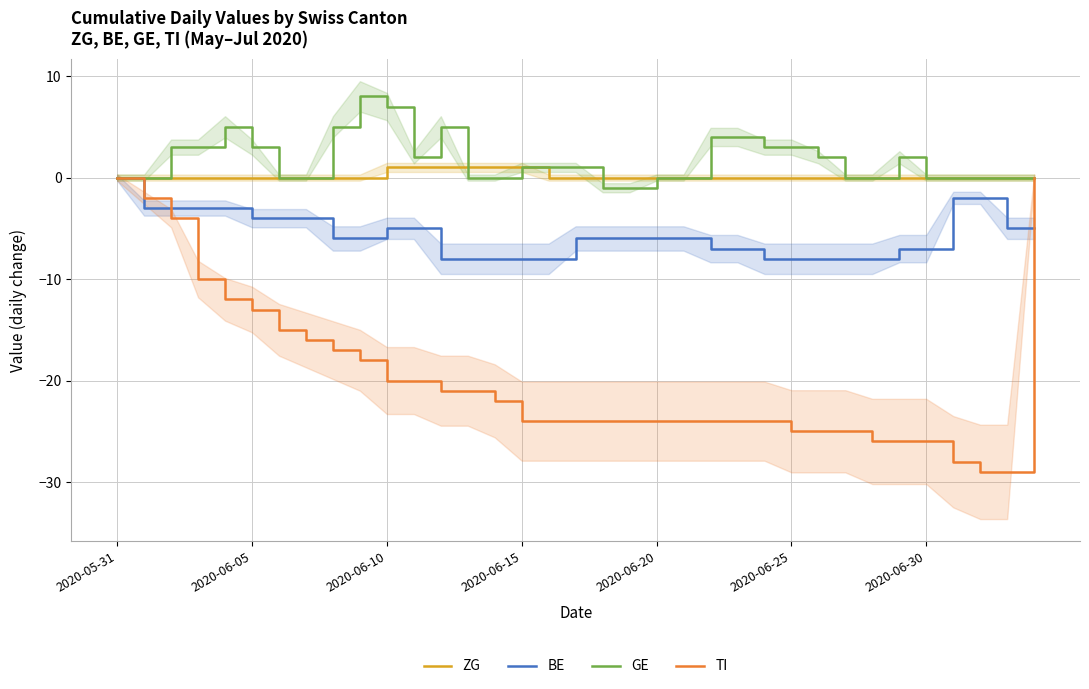

Is it true that GE equals 1 at 2020-06-05?

False